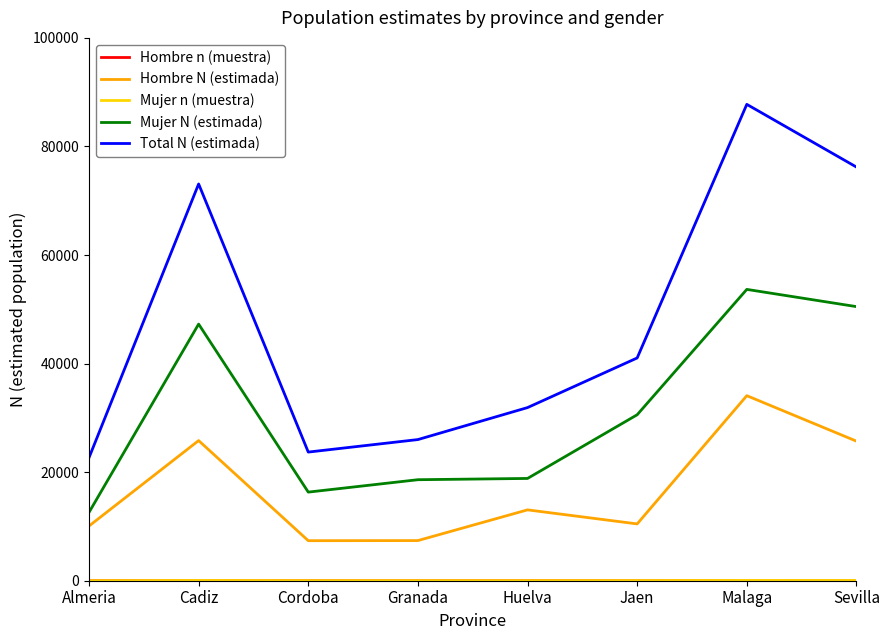

Which series has the largest range (max minus min)?

Total N (estimada)